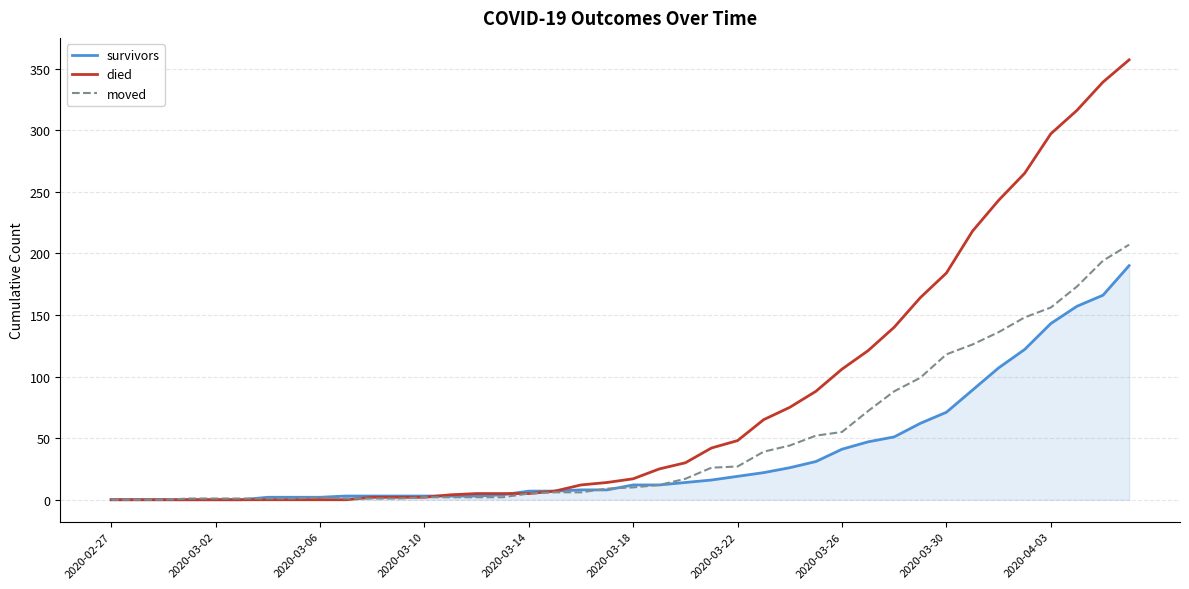

Which series has the largest total across all categories?

died